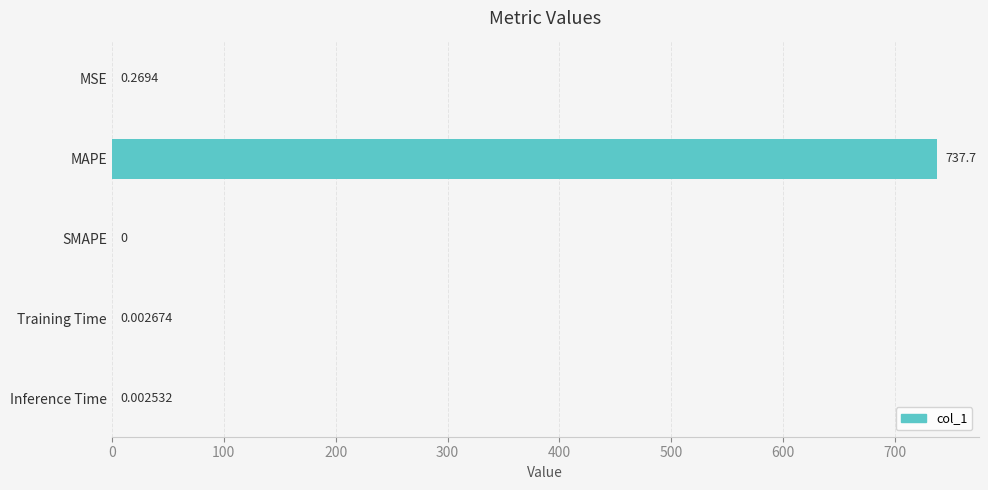

Which has a higher value, Training Time or Inference Time?

Training Time